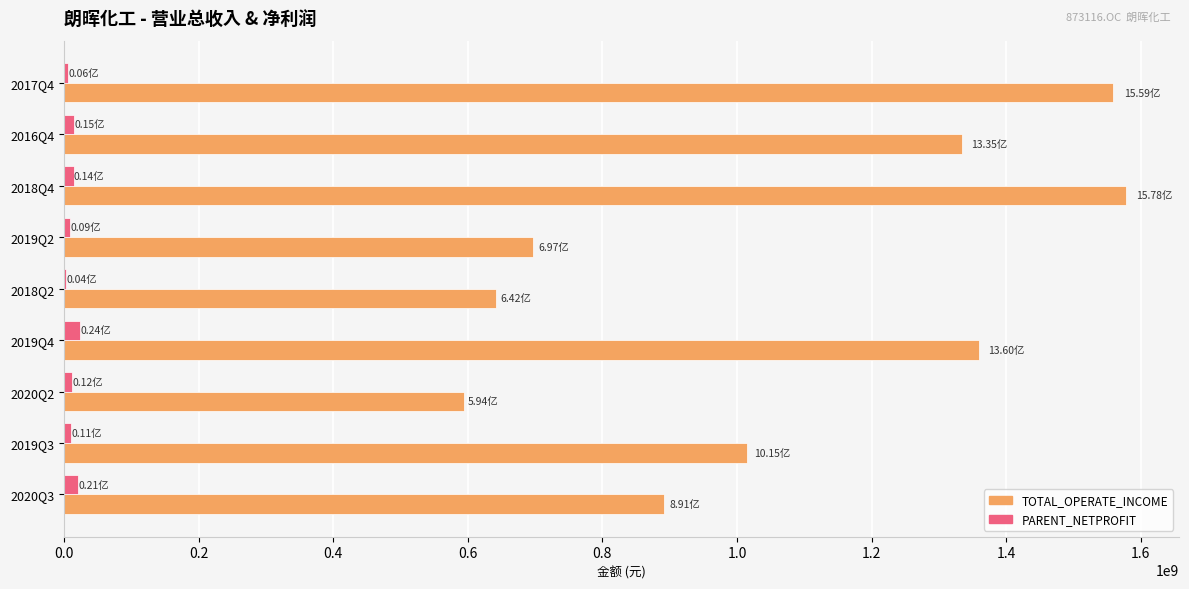

At which label does TOTAL_OPERATE_INCOME reach its peak?

2018Q4